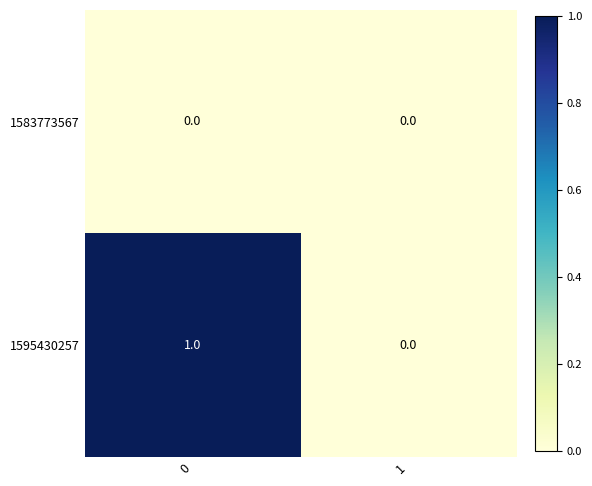

The 1595430257 series shows 0 at 1. True or false?

True